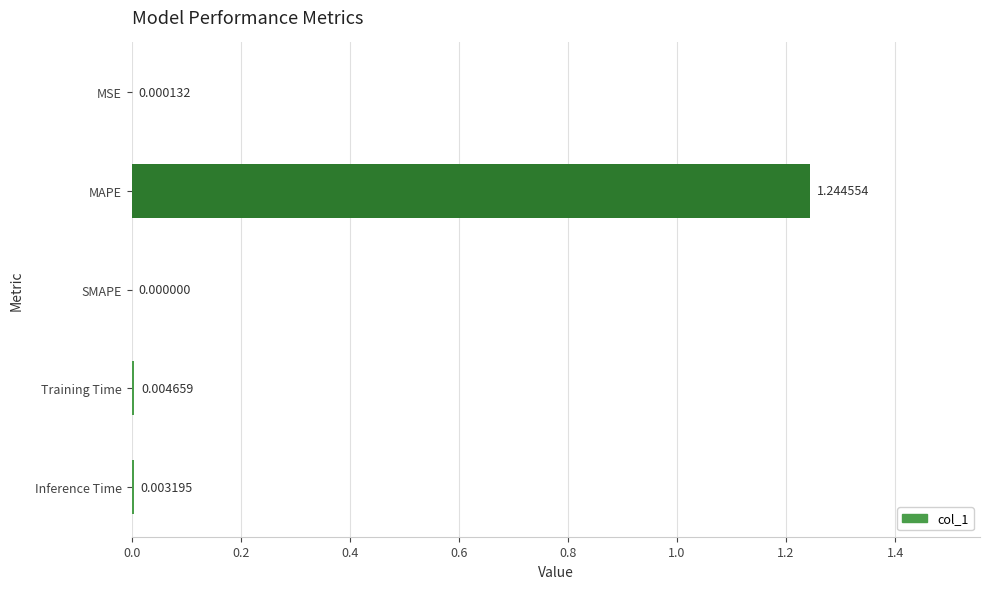

At which label is the value closest to 0?

SMAPE